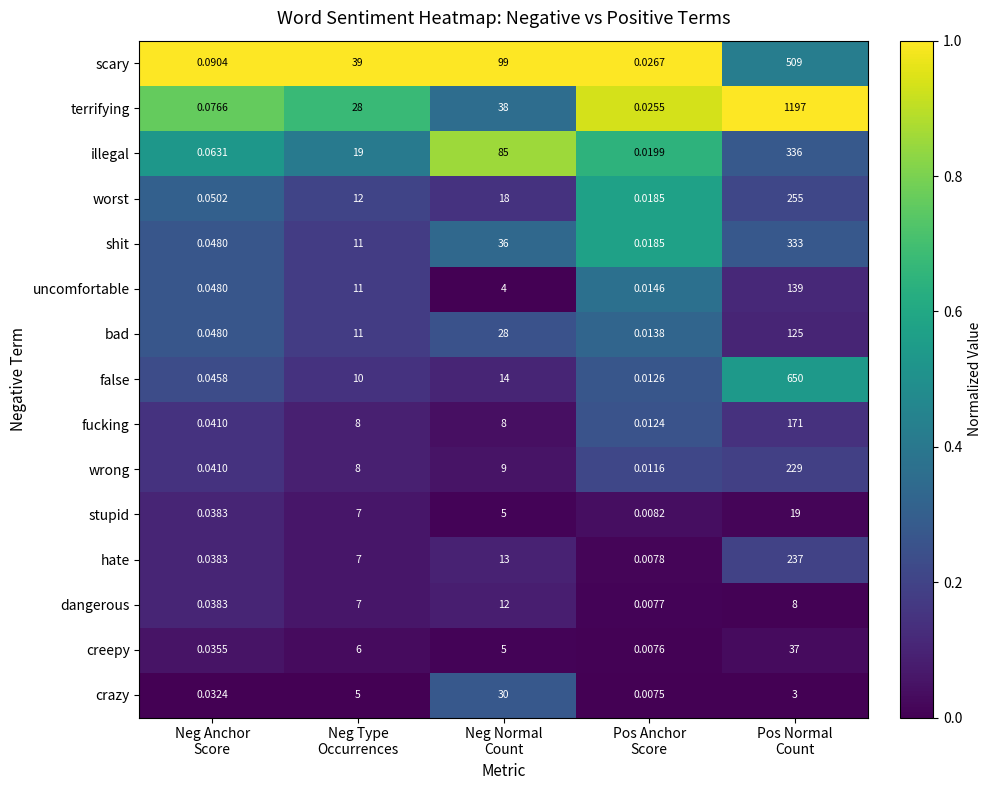

Which series changed the most between Neg Type
Occurrences and Pos Normal
Count?

terrifying